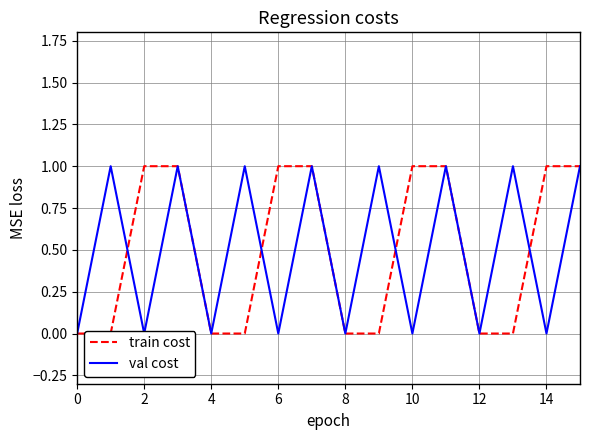

What value does the train cost series have at 15?

1